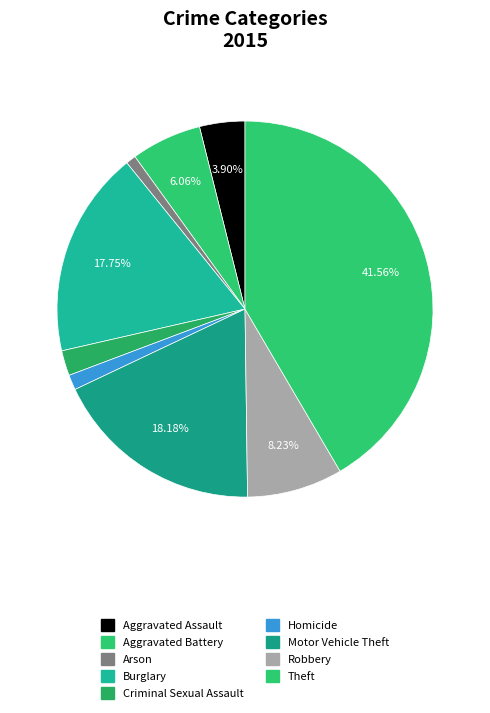

To the nearest percent, what percentage of the pie is Theft?

42%